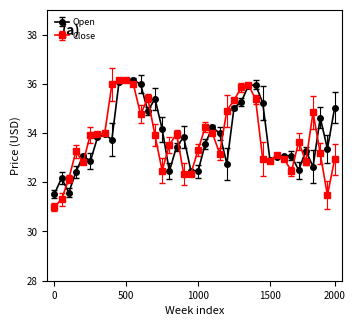

True or false: Close has more than 1 interior local peaks.

True